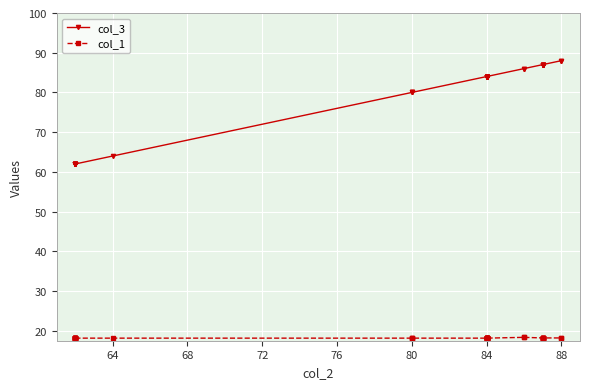

Reading left to right, transcribe all the data shown in this chart.

col_3: 62.0	62.0	62.0	62.0	62.0	62.0	62.0	62.0	62.0	62.0	64.0	80.0	80.0	80.0	84.0	84.0	84.0	84.0	84.0	84.0	84.0	84.0	84.0	84.0	84.0	84.0	84.0	84.0	86.0	86.0	87.0	87.0	87.0	87.0	87.0	87.0	87.0	87.0	88.0	88.0
col_1: 18.1	18.1	18.1	18.1	18.1	18.1	18.1	18.1	18.1	18.1	18.1	18.1	18.1	18.1	18.1	18.1	18.1	18.1	18.1	18.1	18.1	18.1	18.1	18.1	18.1	18.1	18.1	18.1	18.4	18.4	18.2	18.2	18.2	18.2	18.2	18.2	18.2	18.2	18.2	18.2